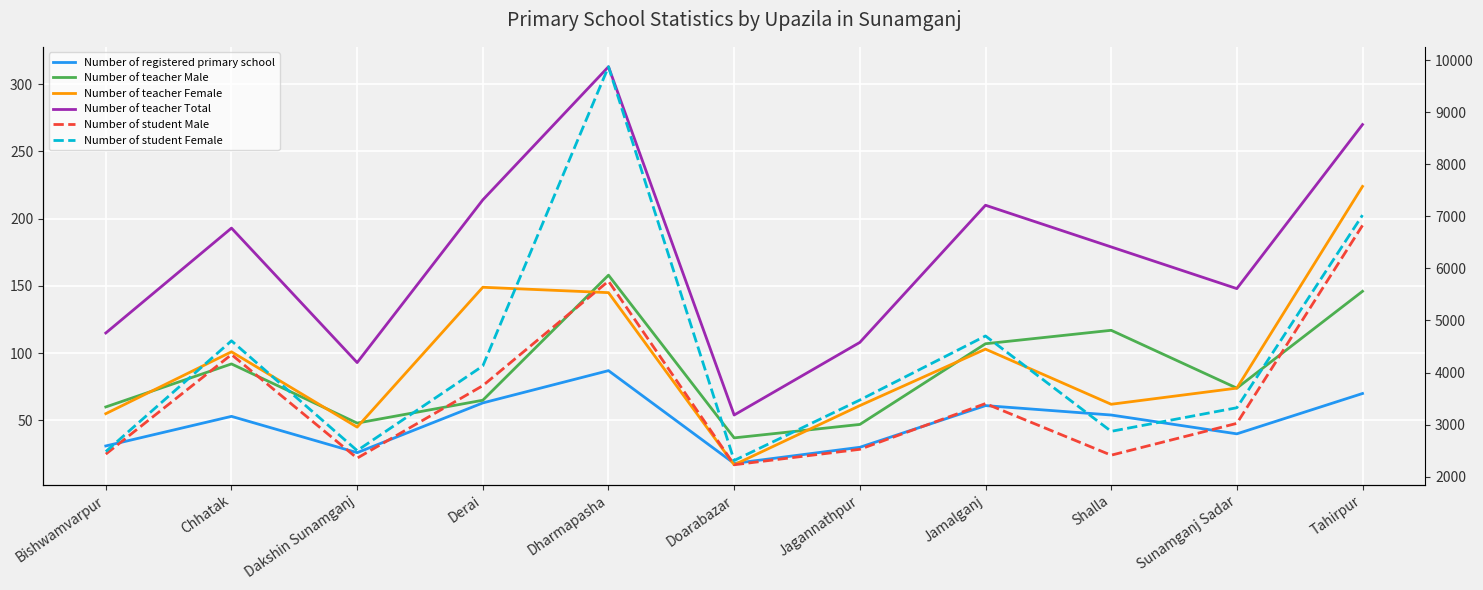

At how many categories does at least one series exceed 7869?

1